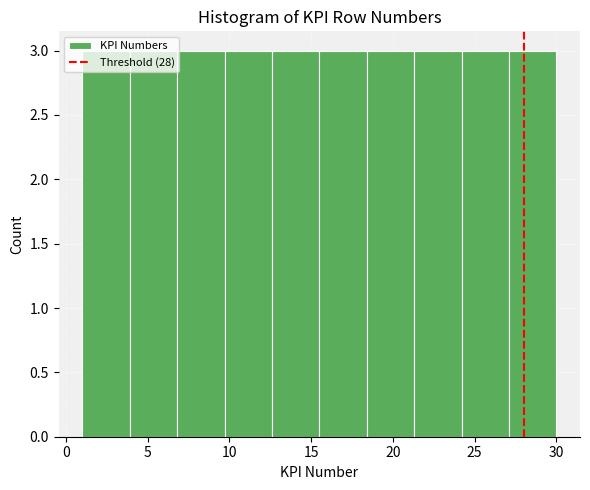

Reading left to right, transcribe this chart: for each bar, give the range it covers on the x-axis and its height. Neither the bar edges nor the heights are printed on the chart, so give them approximately, as read against the axes.

1.0 to 3.9: 3
3.9 to 6.8: 3
6.8 to 9.7: 3
9.7 to 12.6: 3
12.6 to 15.5: 3
15.5 to 18.4: 3
18.4 to 21.3: 3
21.3 to 24.2: 3
24.2 to 27.1: 3
27.1 to 30.0: 3